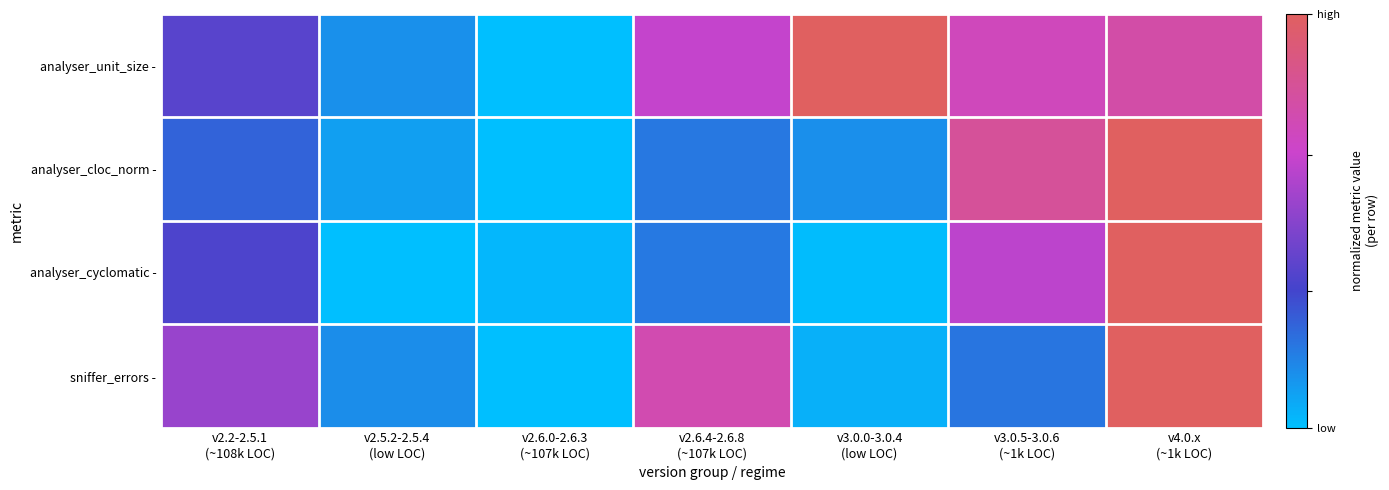

At how many categories does at least one series exceed 0?

7